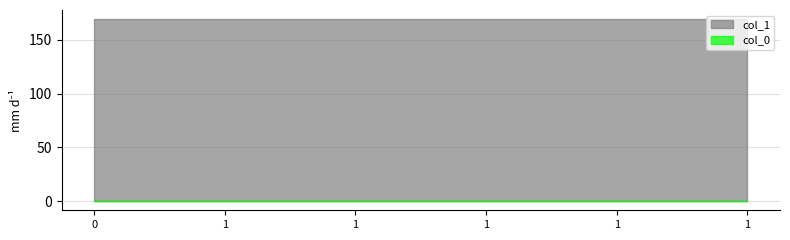

Count the number of categories in the chart.

6